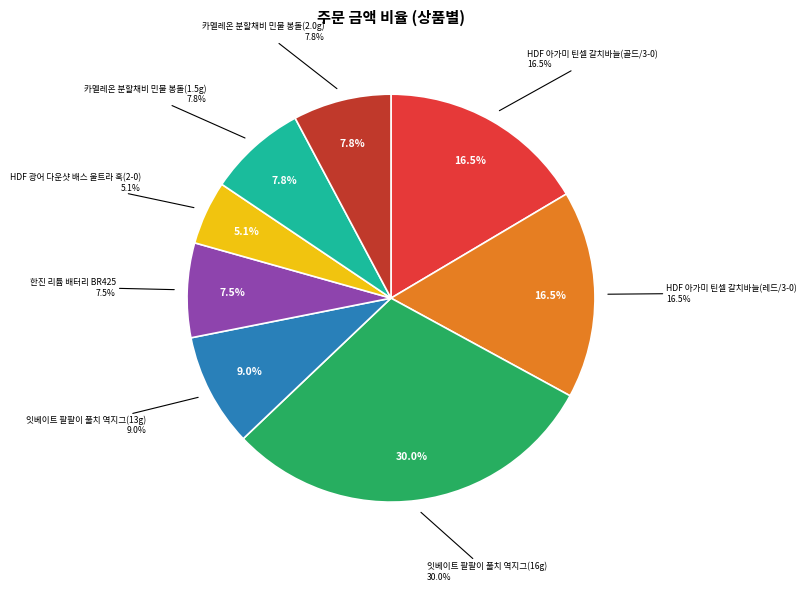

What is the smallest slice in the pie chart?

HDF 광어 다운샷 배스 울트라 훅(2-0)